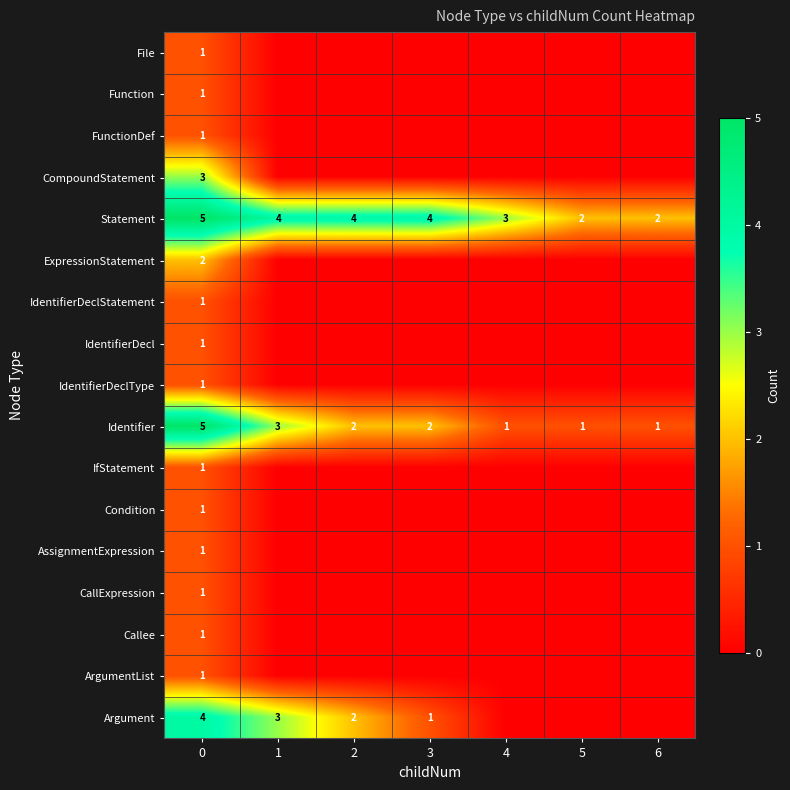

True or false: Argument has a value of 6 at 0.

False